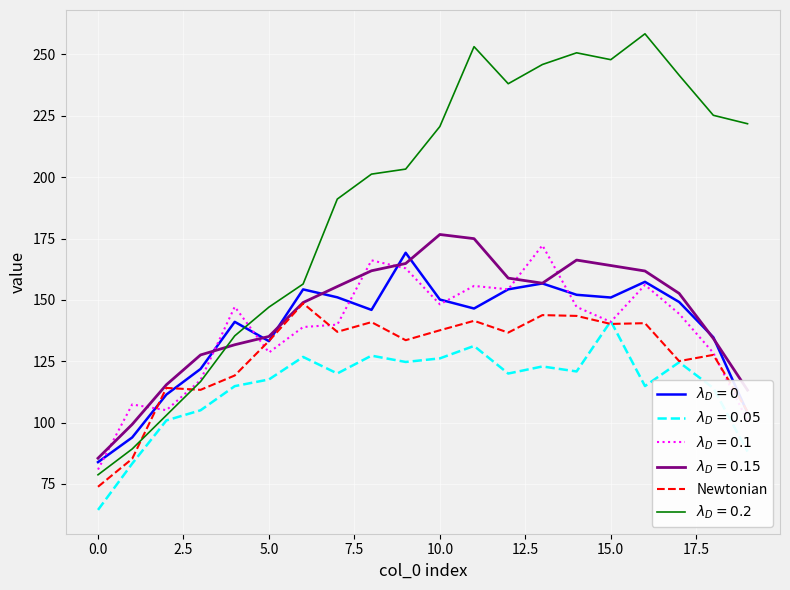

What is the lowest value of the Newtonian series?

73.8